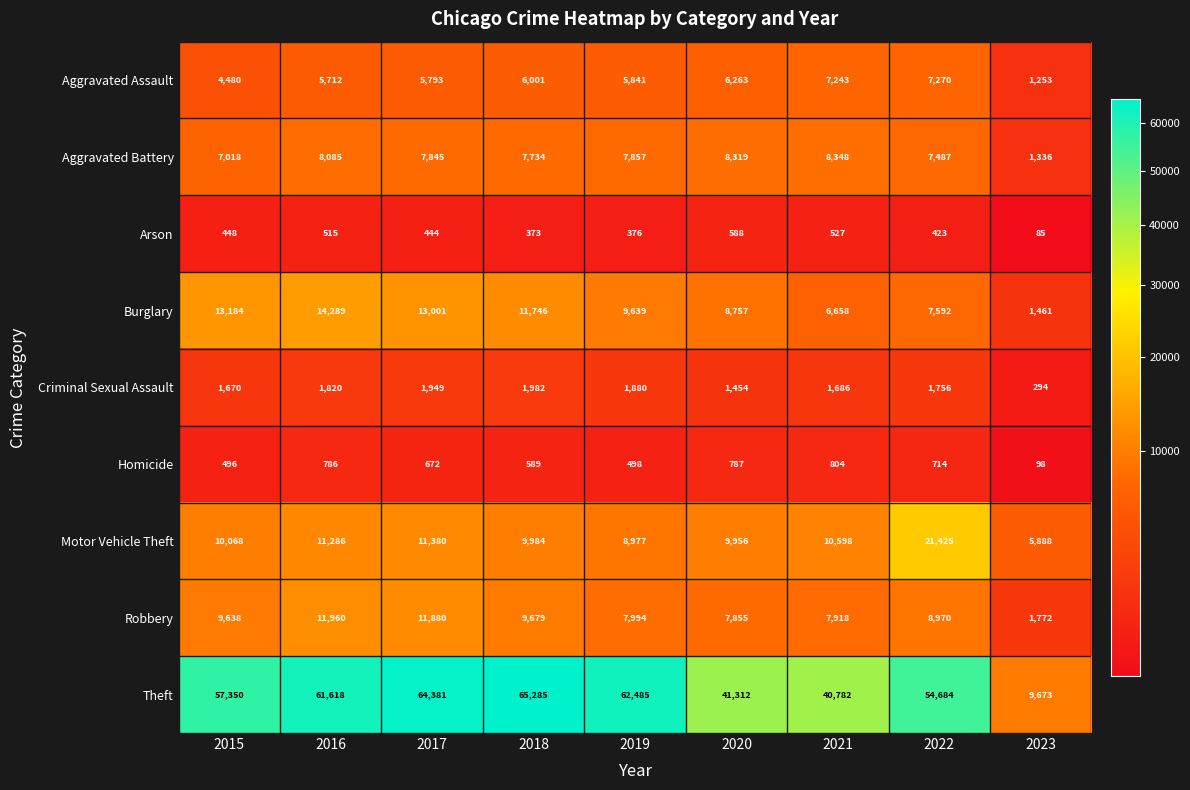

Which series has the largest total across all categories?

Theft